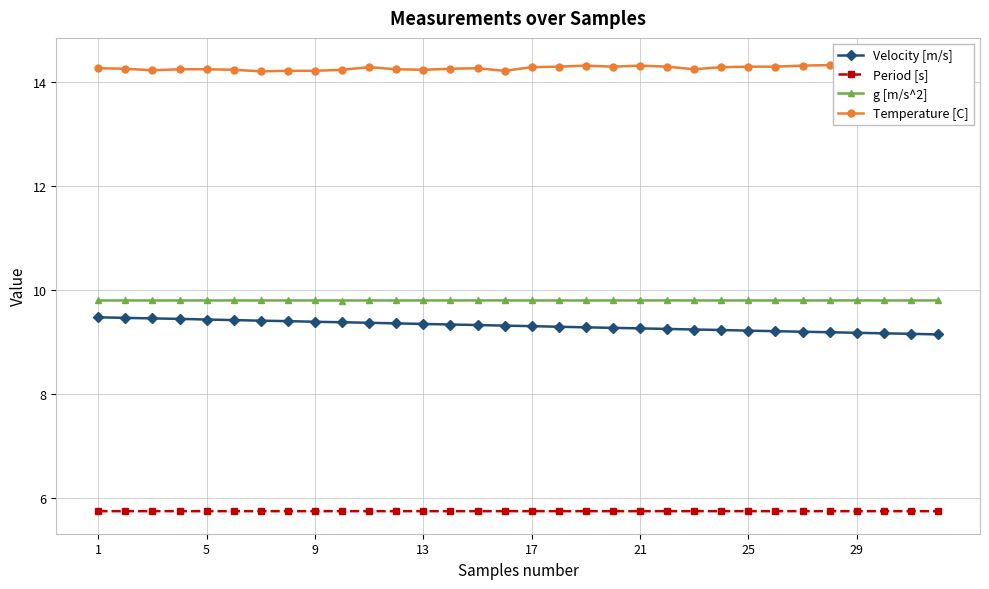

Count the g [m/s^2] values in the range 9 to 10.

32